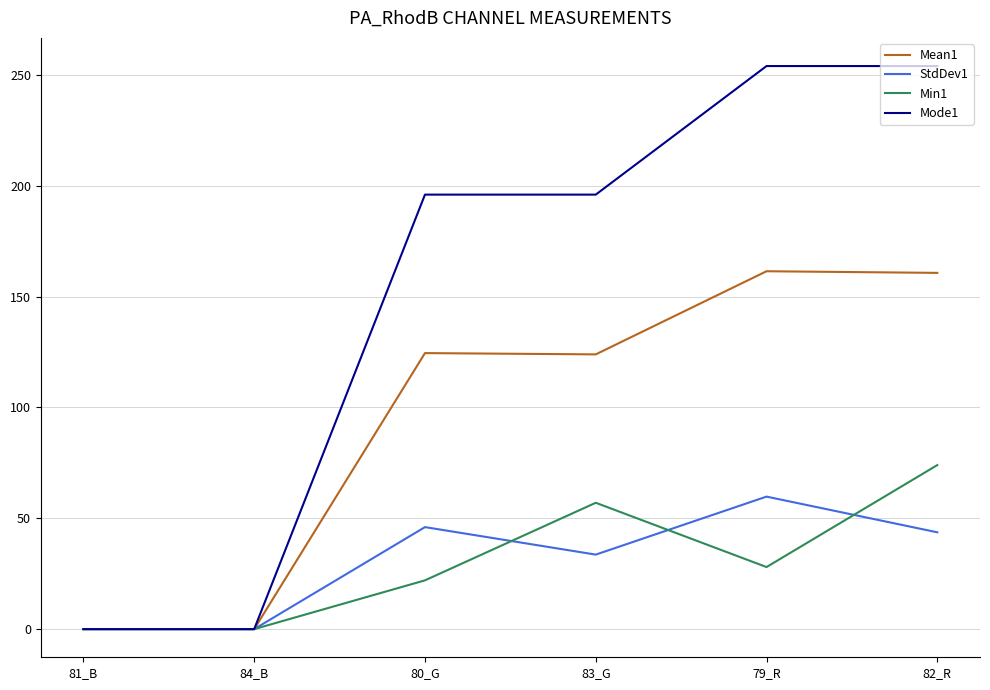

True or false: Mode1 has a value of 196.0 at 80_G.

True